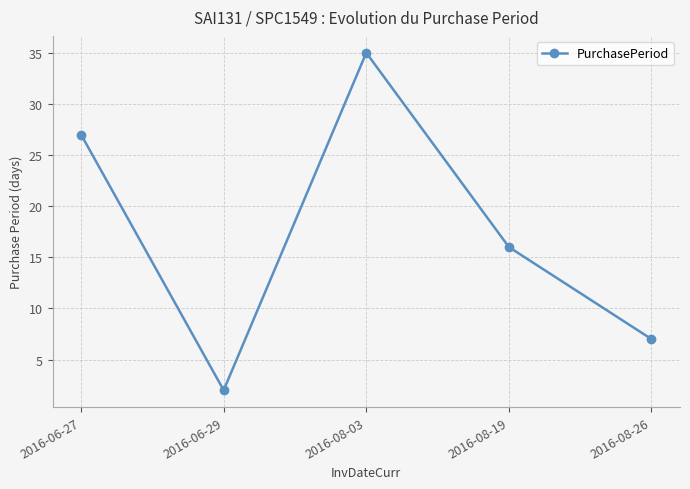

How many lines are shown in the chart?

1